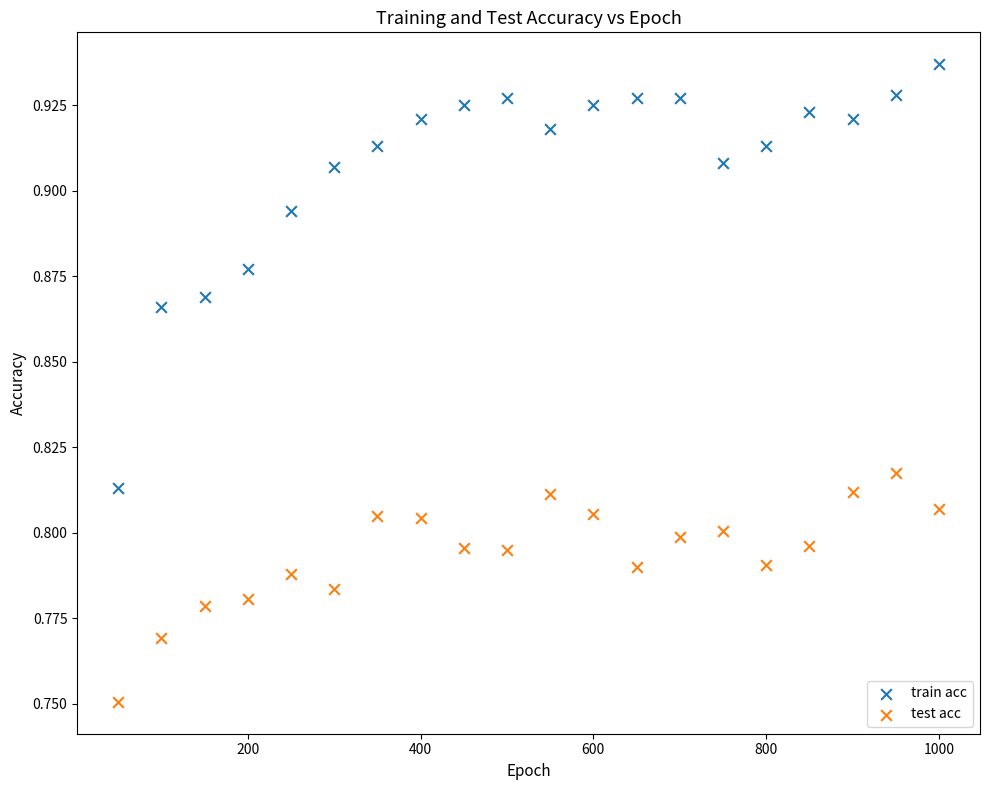

Across all data points, what is the range of X values (max minus min)?

950.0